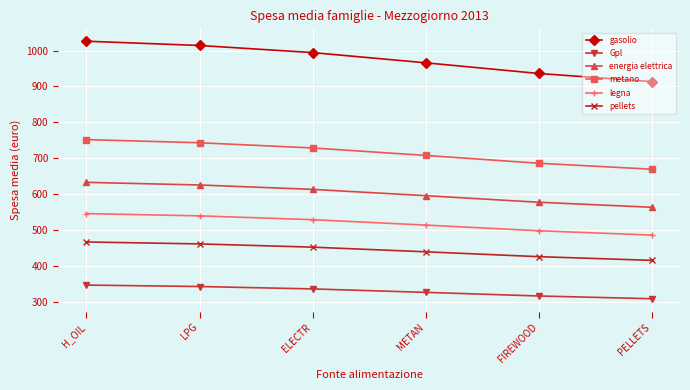

The value of legna at ELECTR is 795.3. True or false?

False